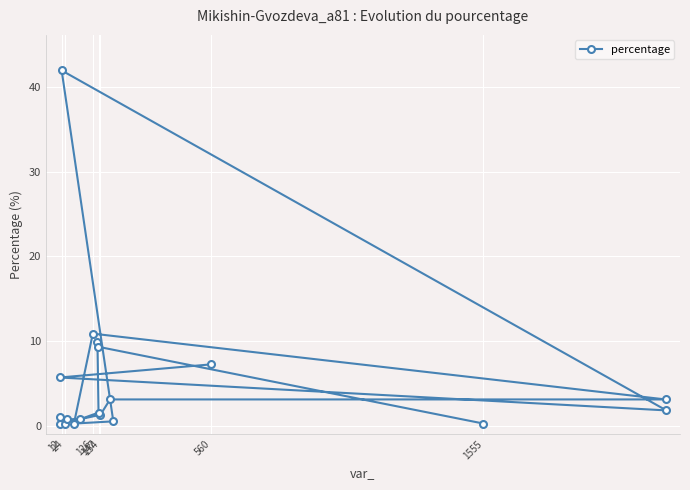

What is the difference between the maximum and minimum values?

41.7